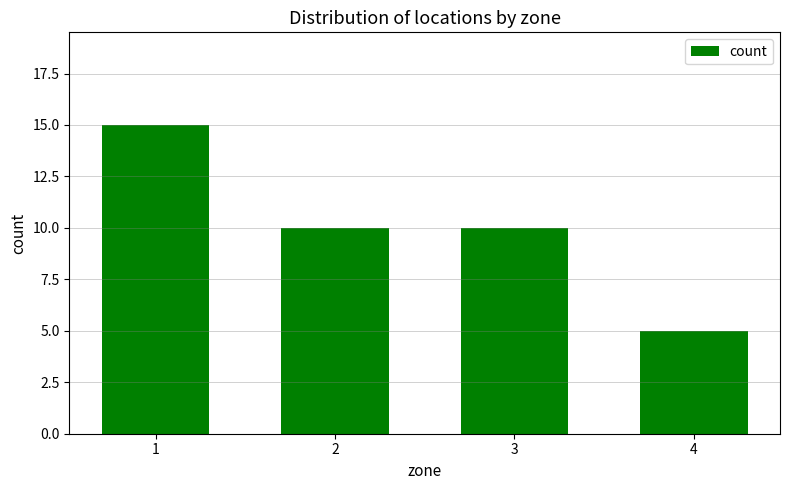

What is the difference between the values at 4 and 2?

5